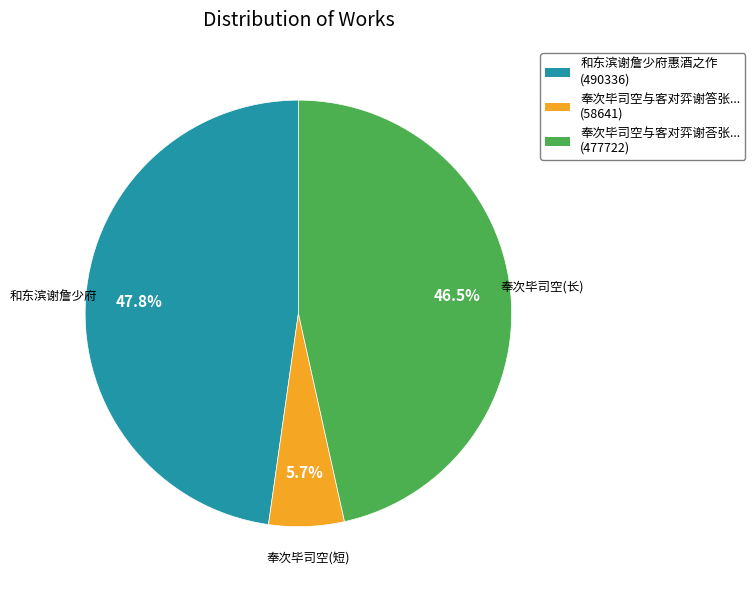

How many segments does this pie chart have?

3